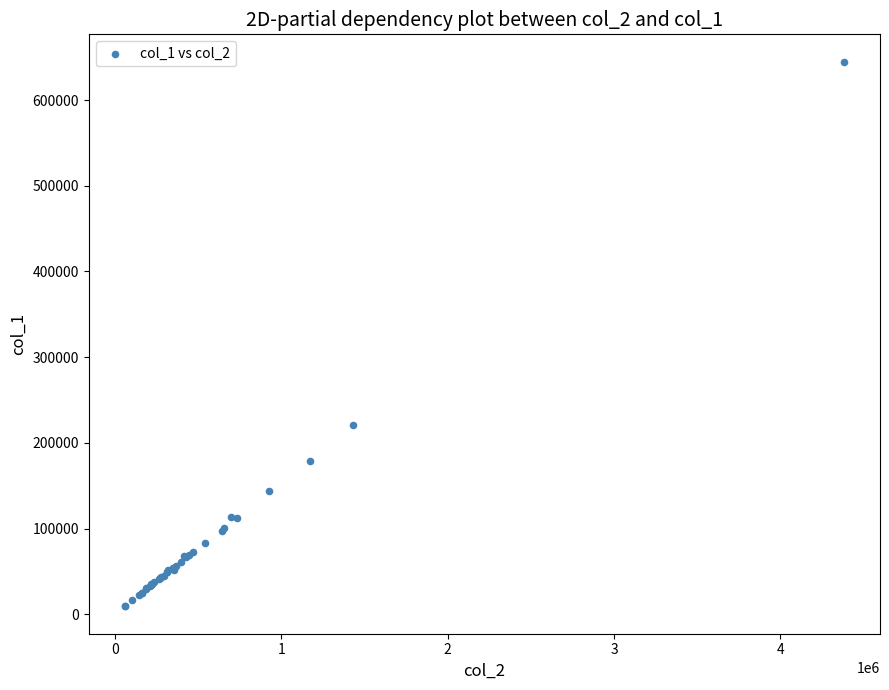

What Y value in the scatter plot is closest to 327000?

221000